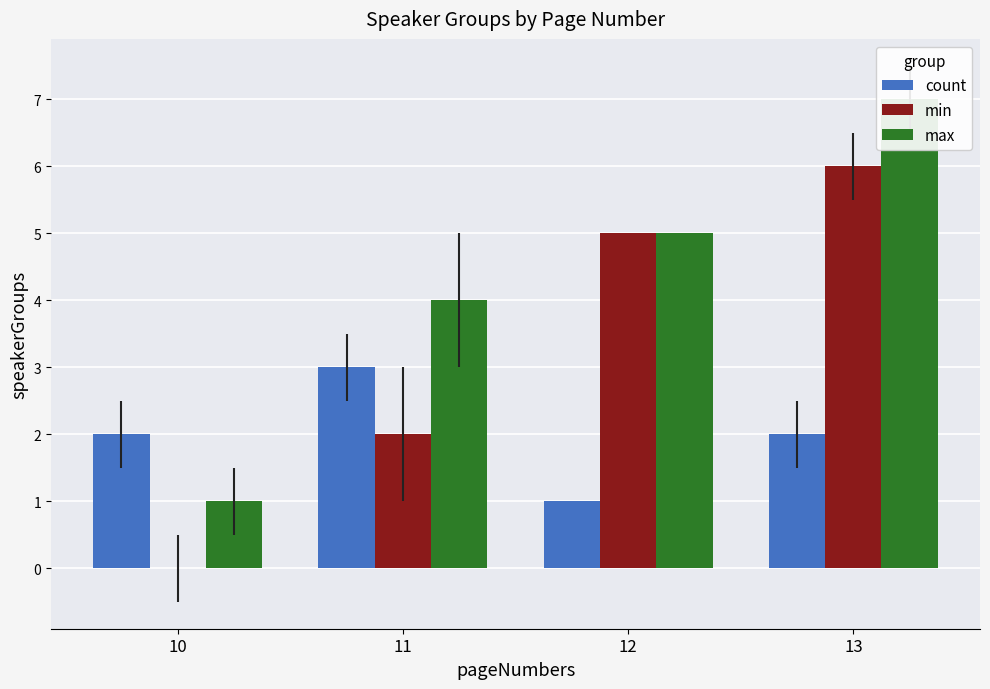

Rank the series at 10 from highest to lowest value.

count, max, min